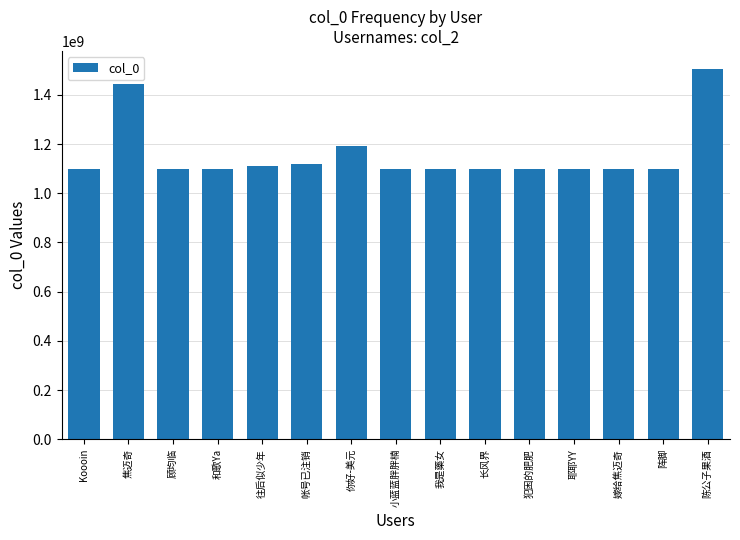

What is the approximate value at 小蓝蓝胖胖楠?

1098845793